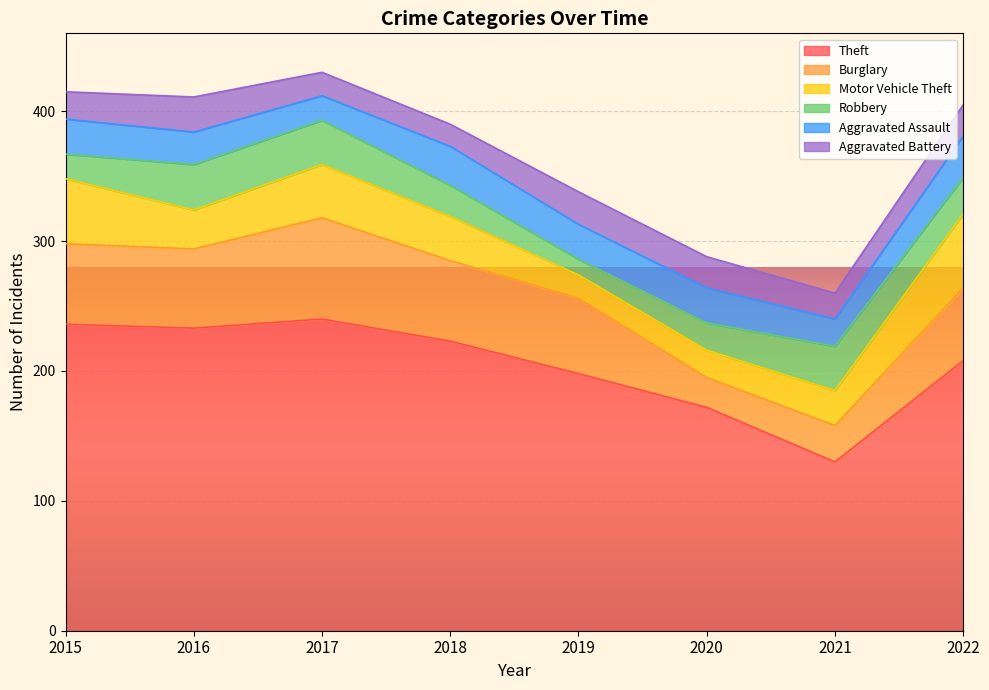

What is the value of the Aggravated Battery point at the 2nd from the left?

27